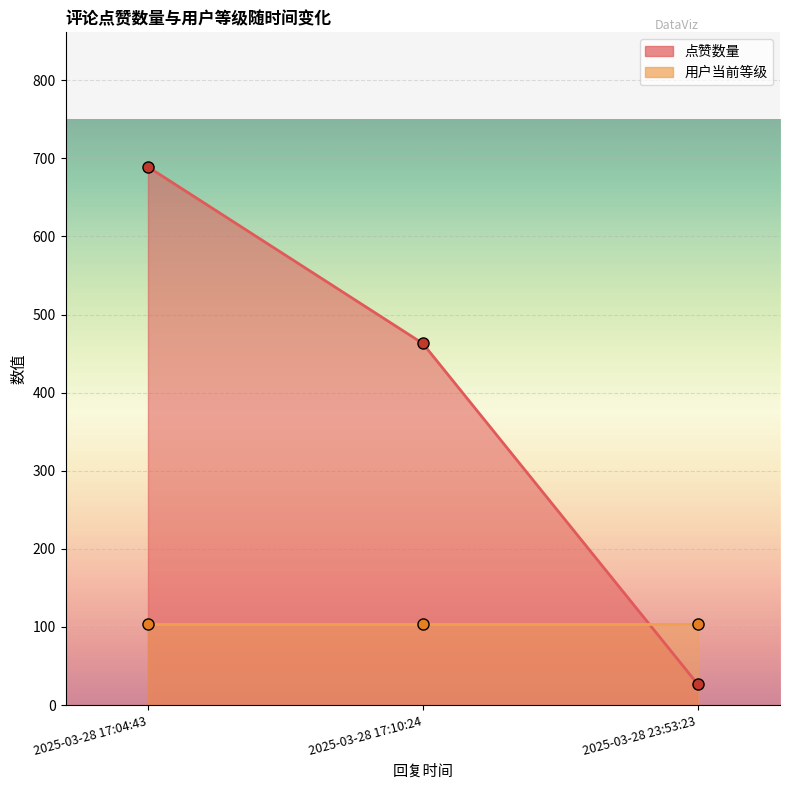

At which category does the chart reach its minimum across all series?

2025-03-28 23:53:23